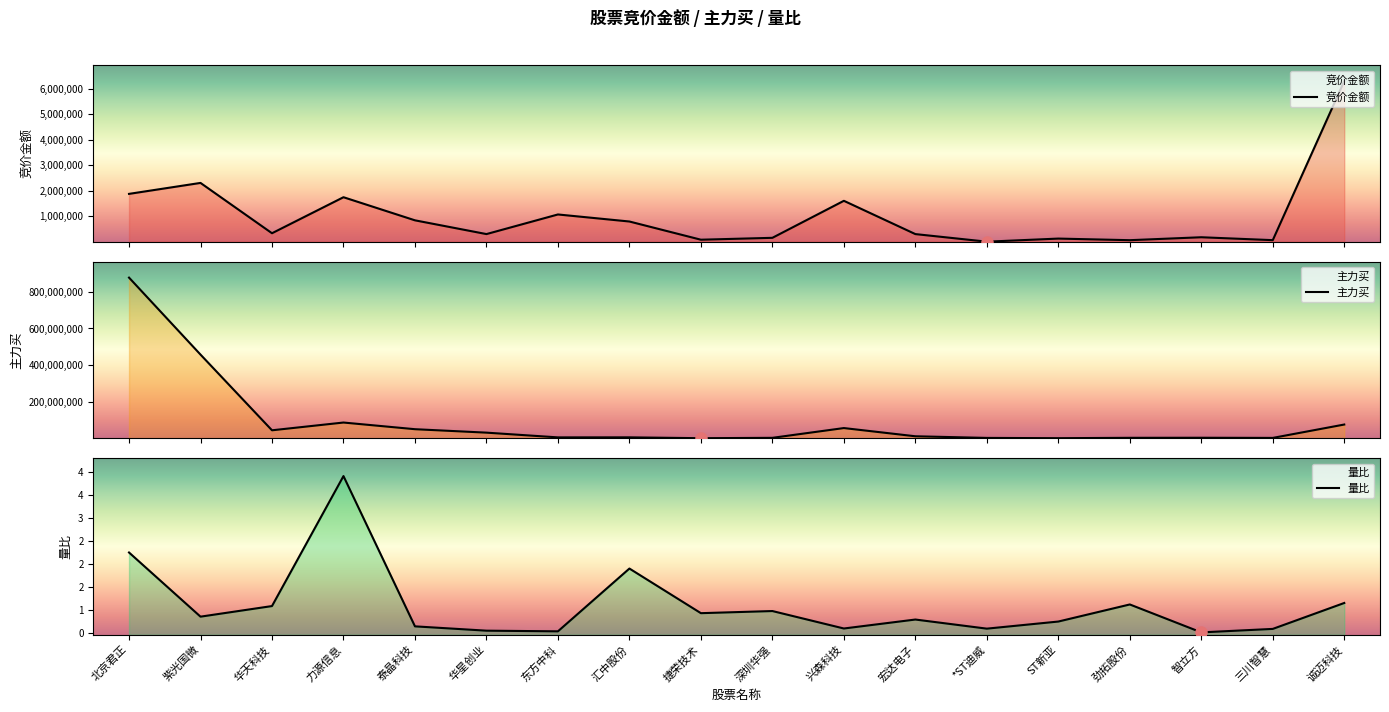

What position from the left is 北京君正?

1